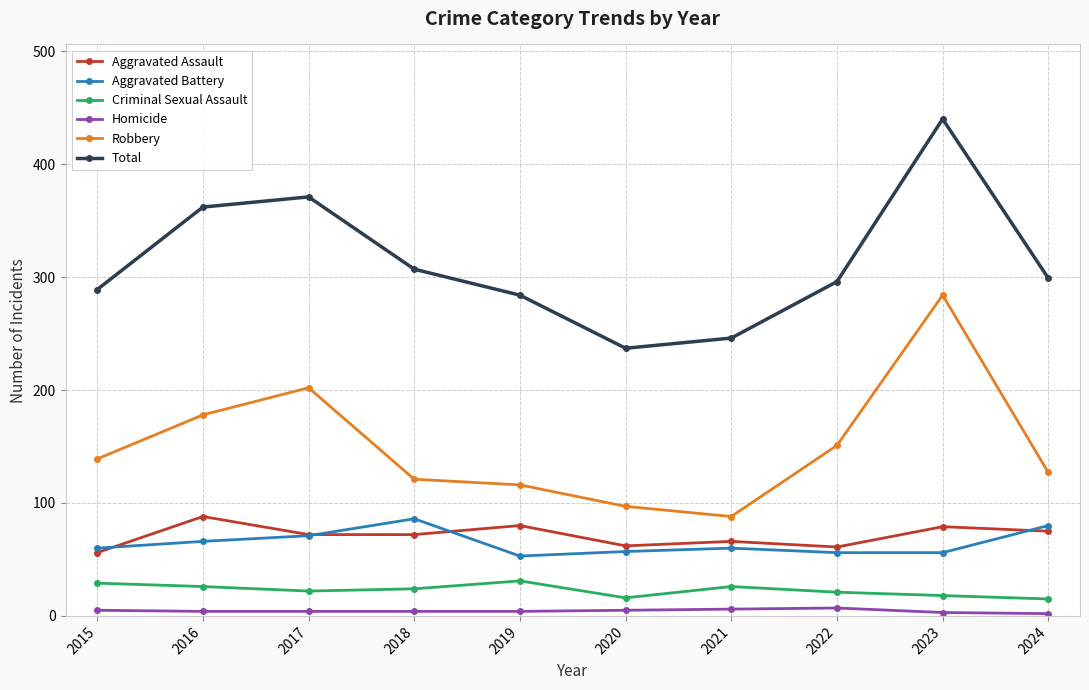

At 2024, list the series in order from largest to smallest.

Total, Robbery, Aggravated Battery, Aggravated Assault, Criminal Sexual Assault, Homicide